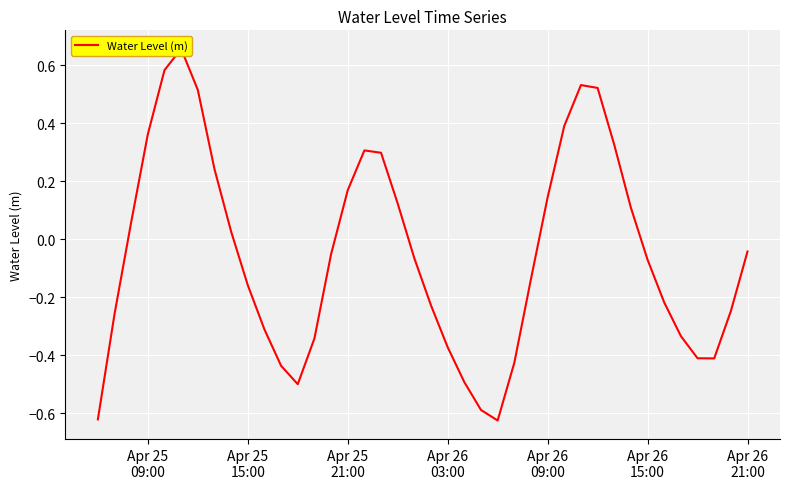

How many points are higher than both their immediate neighbors (excluding endpoints)?

3